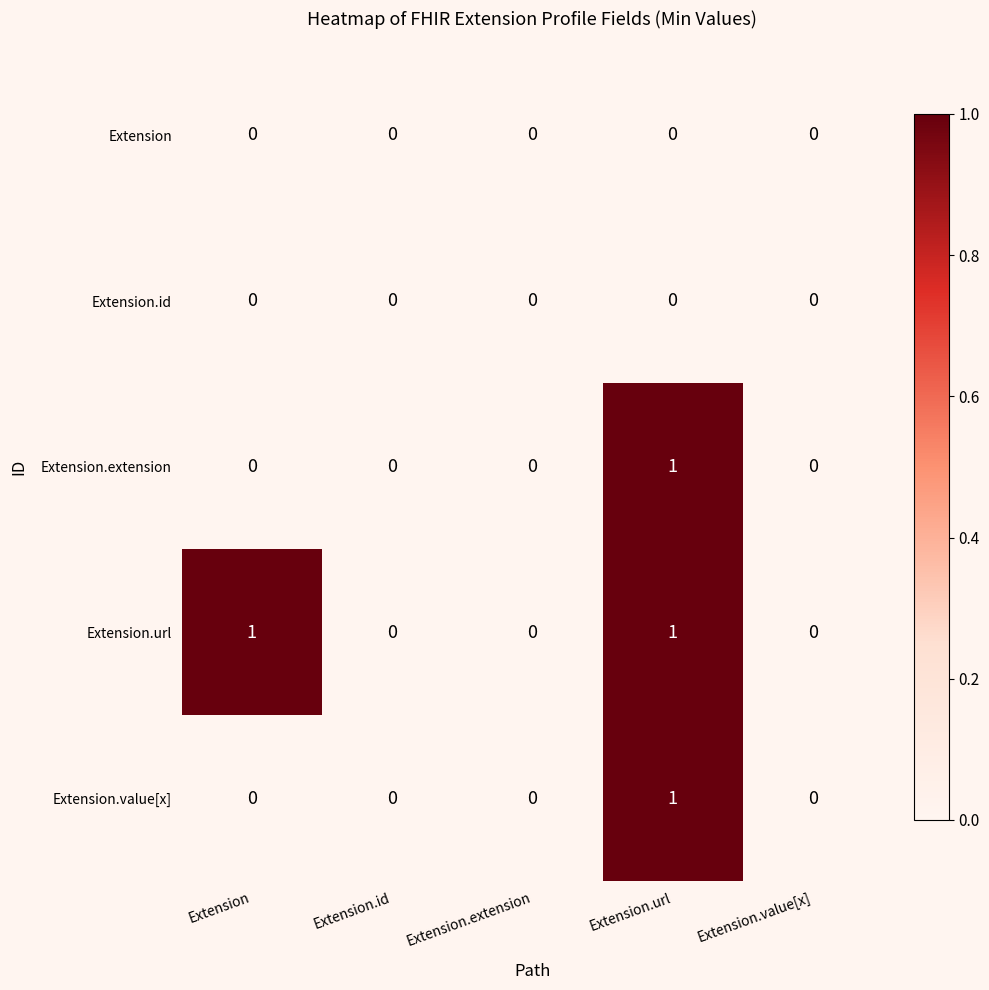

The Extension.id series shows 0 at Extension.value[x]. True or false?

True